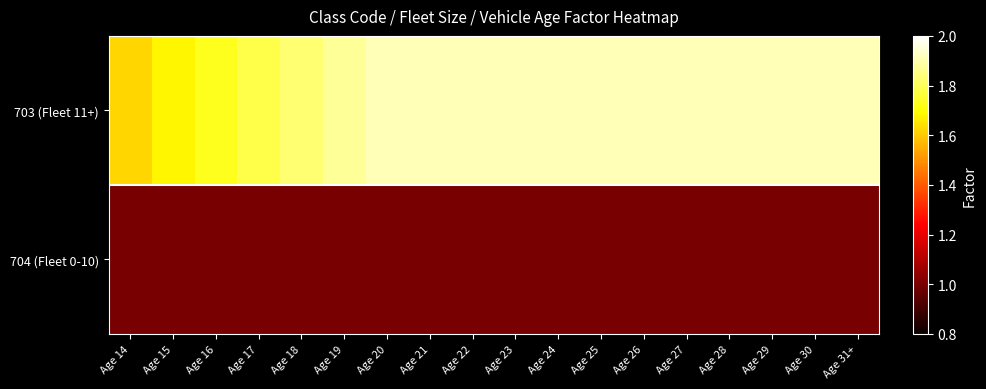

Reading right to left, what are all the values shown in this chart?

703 (Fleet 11+): Age 31+=1.9	Age 30=1.9	Age 29=1.9	Age 28=1.9	Age 27=1.9	Age 26=1.9	Age 25=1.9	Age 24=1.9	Age 23=1.9	Age 22=1.9	Age 21=1.9	Age 20=1.9	Age 19=1.9	Age 18=1.8	Age 17=1.8	Age 16=1.7	Age 15=1.7	Age 14=1.6
704 (Fleet 0-10): Age 31+=1.0	Age 30=1.0	Age 29=1.0	Age 28=1.0	Age 27=1.0	Age 26=1.0	Age 25=1.0	Age 24=1.0	Age 23=1.0	Age 22=1.0	Age 21=1.0	Age 20=1.0	Age 19=1.0	Age 18=1.0	Age 17=1.0	Age 16=1.0	Age 15=1.0	Age 14=1.0